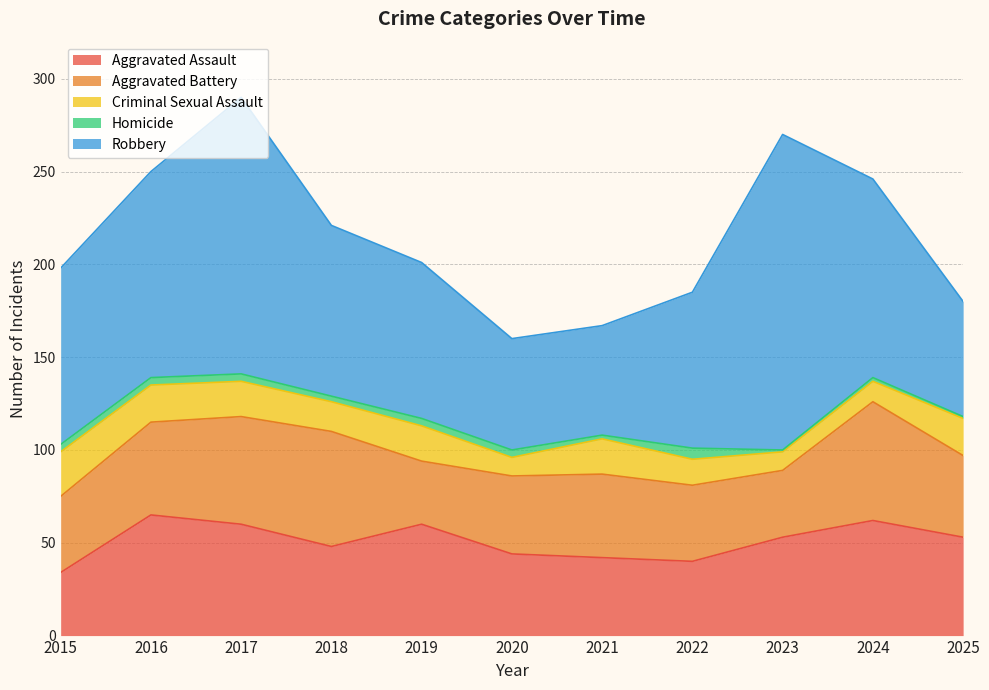

At which category does Aggravated Assault reach its first local peak?

2016